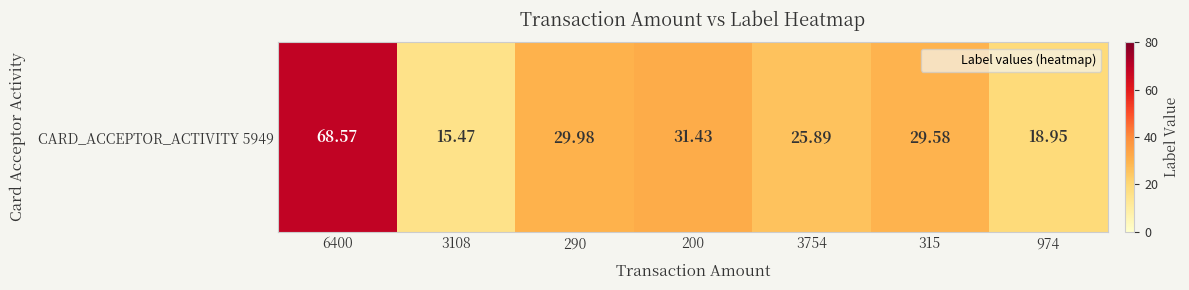

Rank the categories by value from lowest to highest.

3108, 974, 3754, 315, 290, 200, 6400